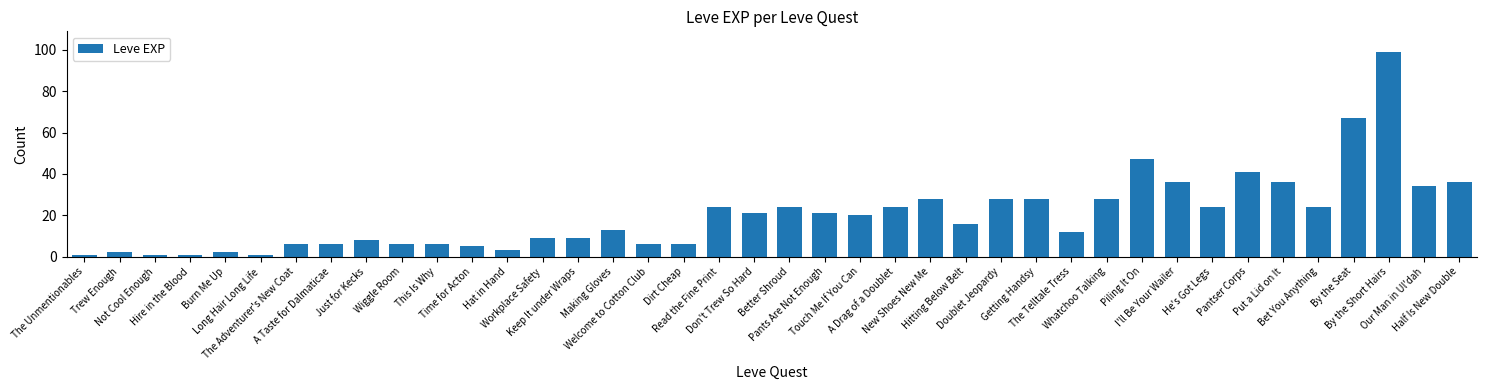

How many bars are there in total?

40